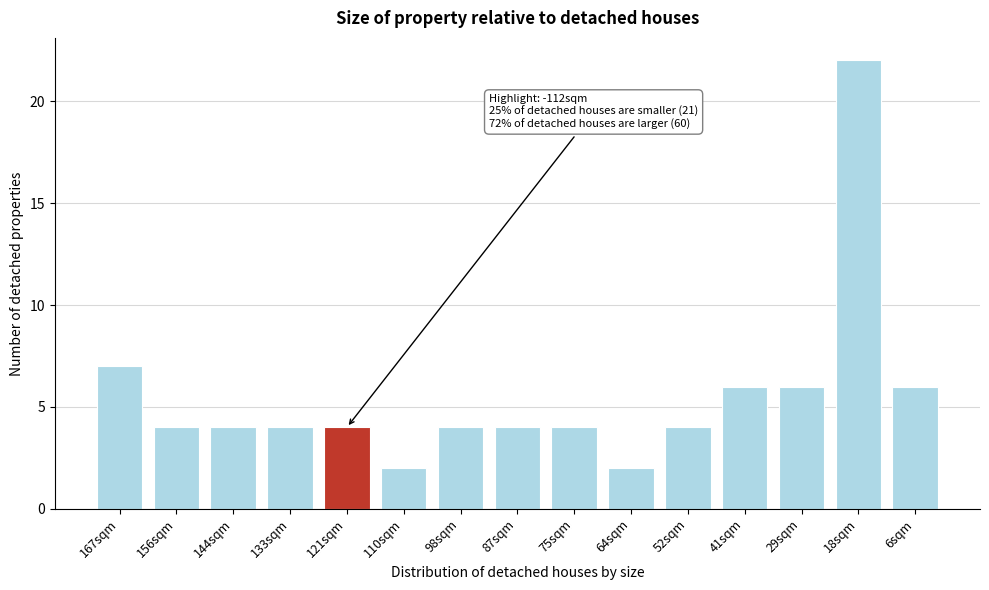

Reading left to right, extract all data points from this chart.

7	4	4	4	4	2	4	4	4	2	4	6	6	22	6